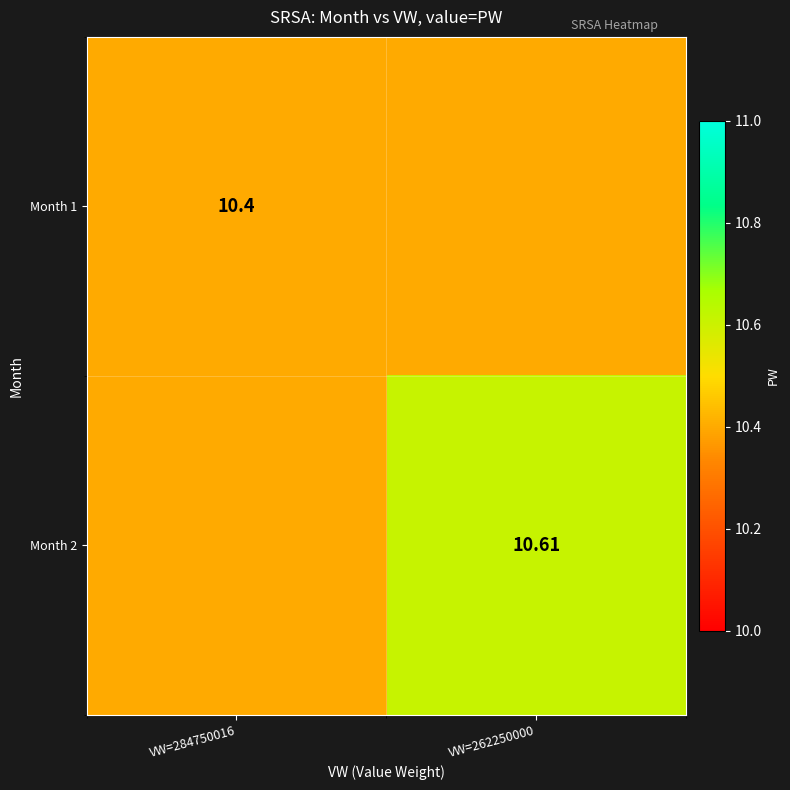

What is the maximum value shown in the chart?

10.6